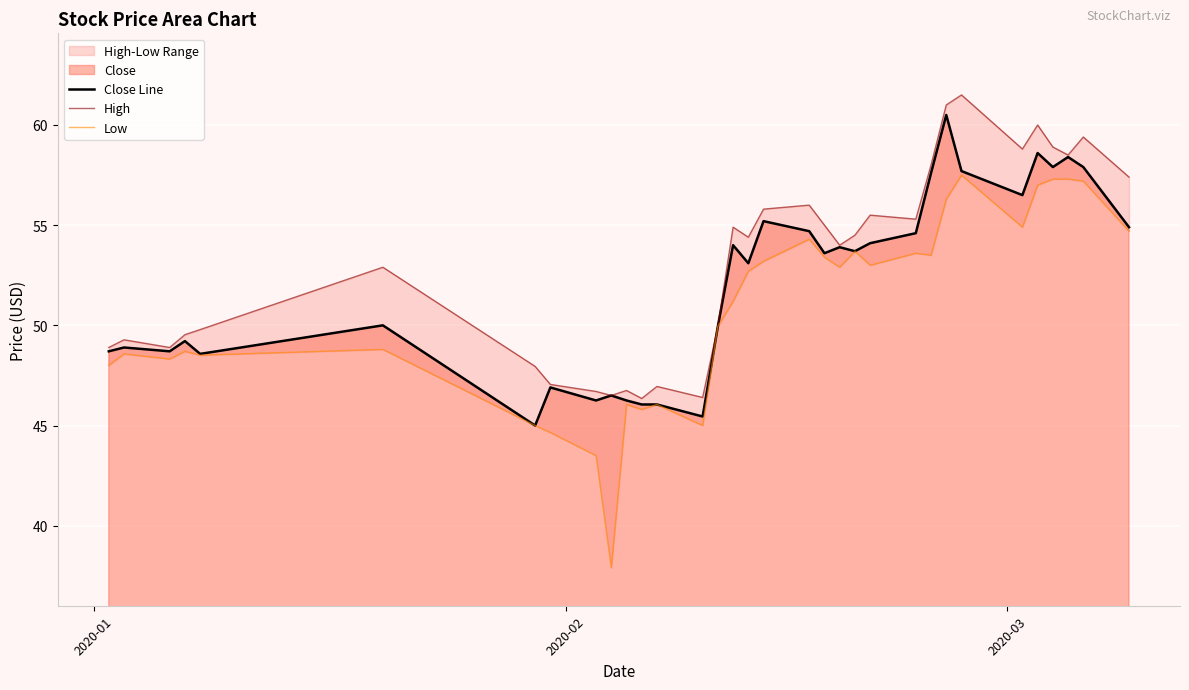

What is the value of the High point at the 20th from the left?

55.0